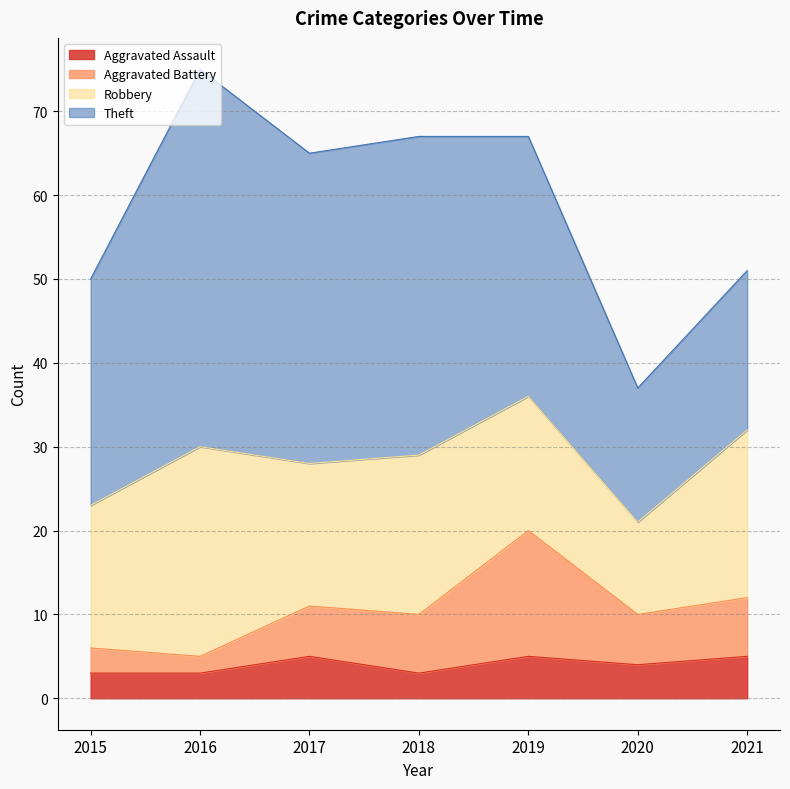

In Aggravated Battery, how many points are higher than both neighbors (excluding endpoints)?

2